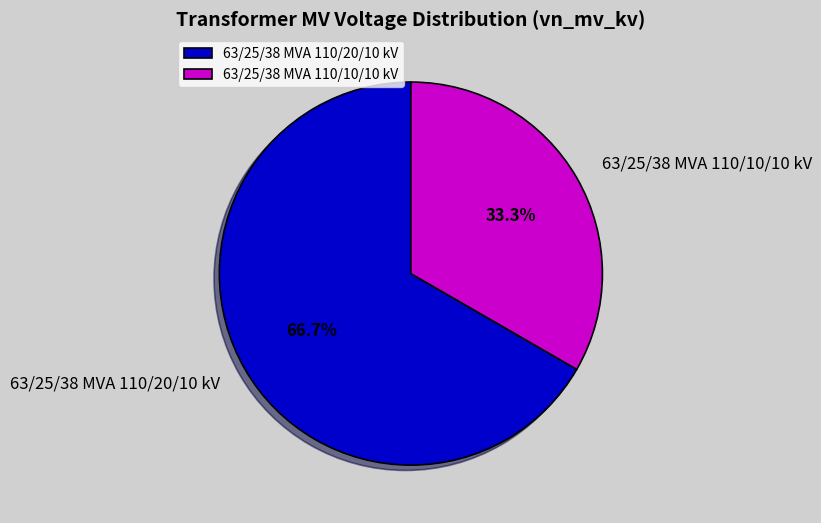

What is the smallest slice in the pie chart?

63/25/38 MVA 110/10/10 kV